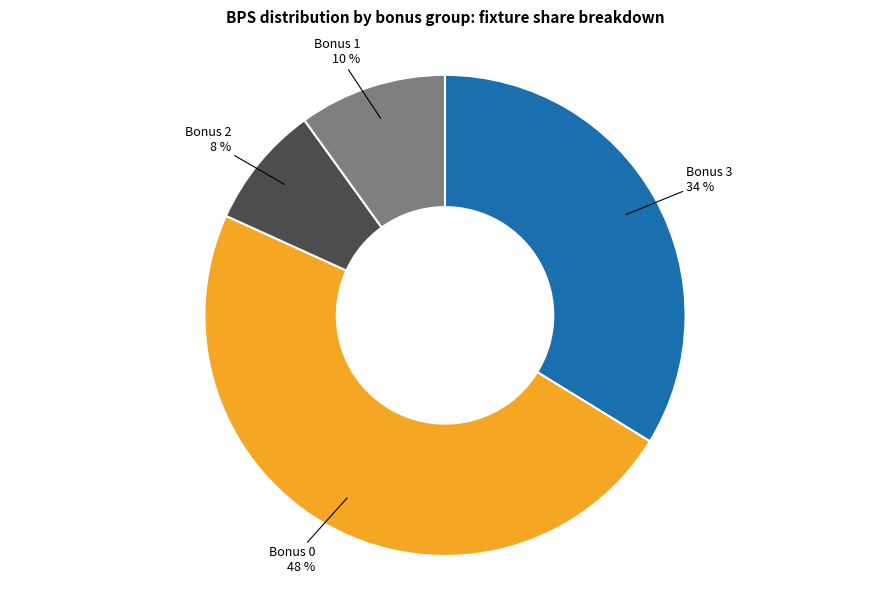

Count the number of slices in the pie.

4